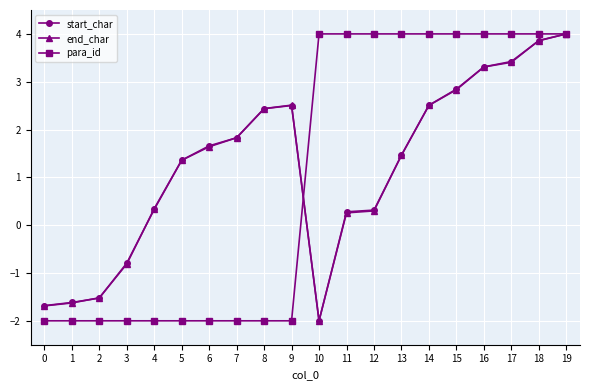

What is the maximum value shown in the chart?

4.0